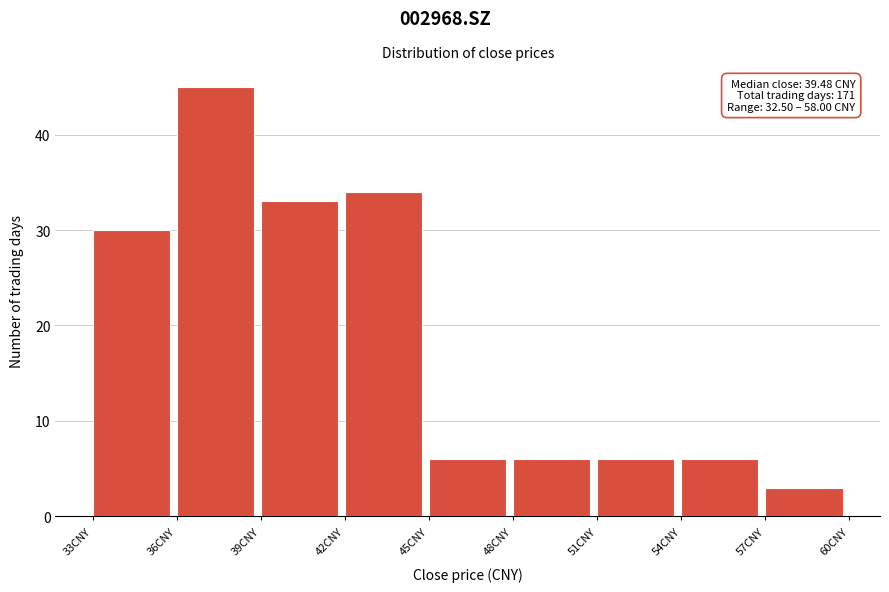

Over which range of the x-axis is the bar tallest?

36 to 39